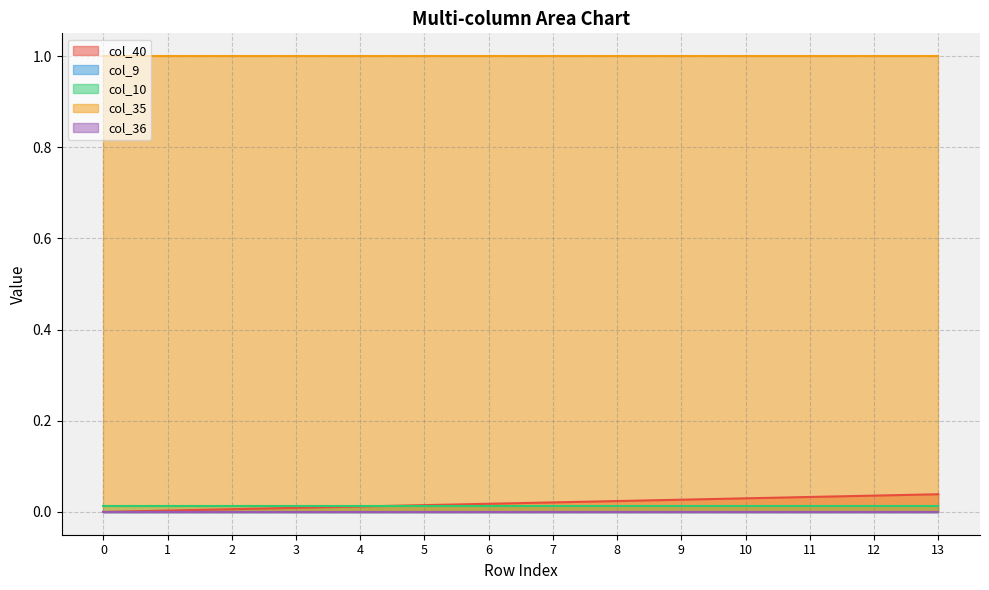

What is the greatest value displayed?

1.0